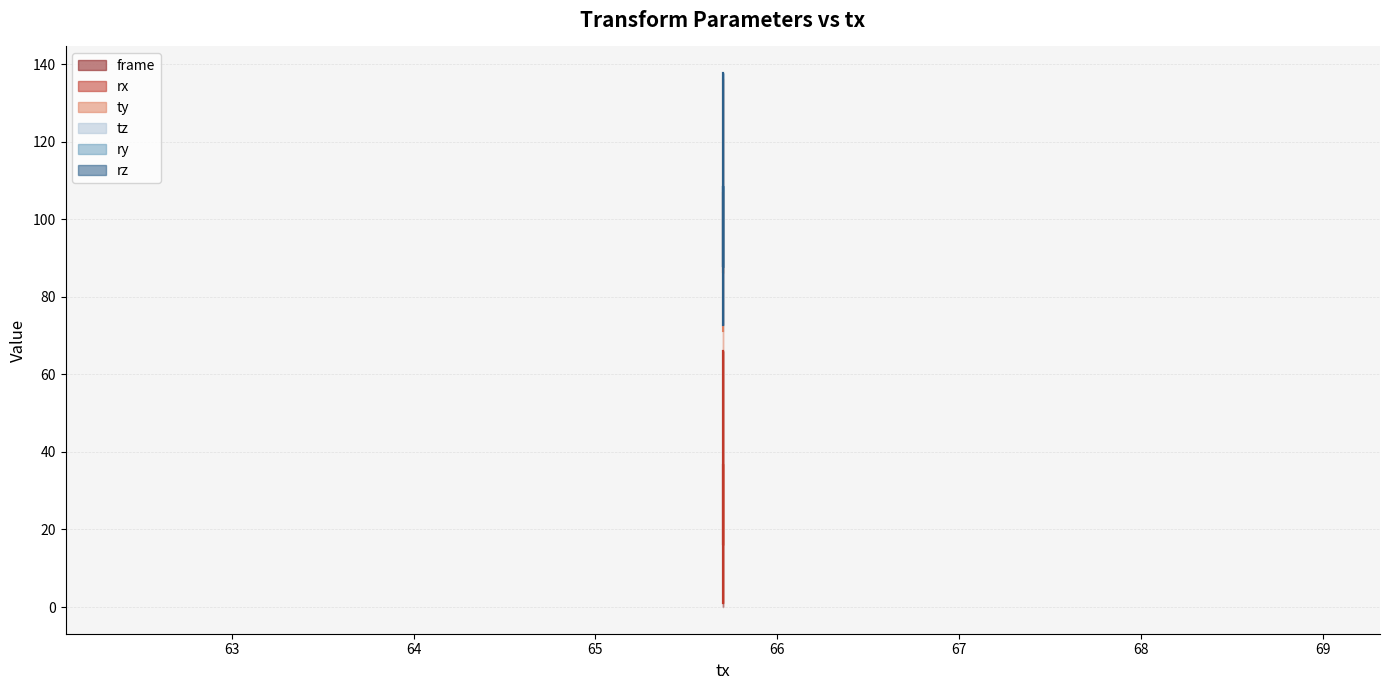

What is the sum of all frame values?

97.0